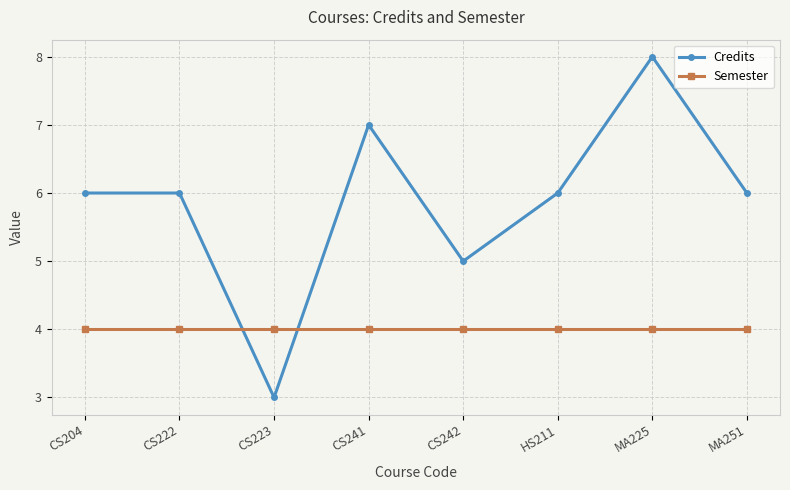

Reading left to right, transcribe all the data shown in this chart.

Credits: 6	6	3	7	5	6	8	6
Semester: 4	4	4	4	4	4	4	4